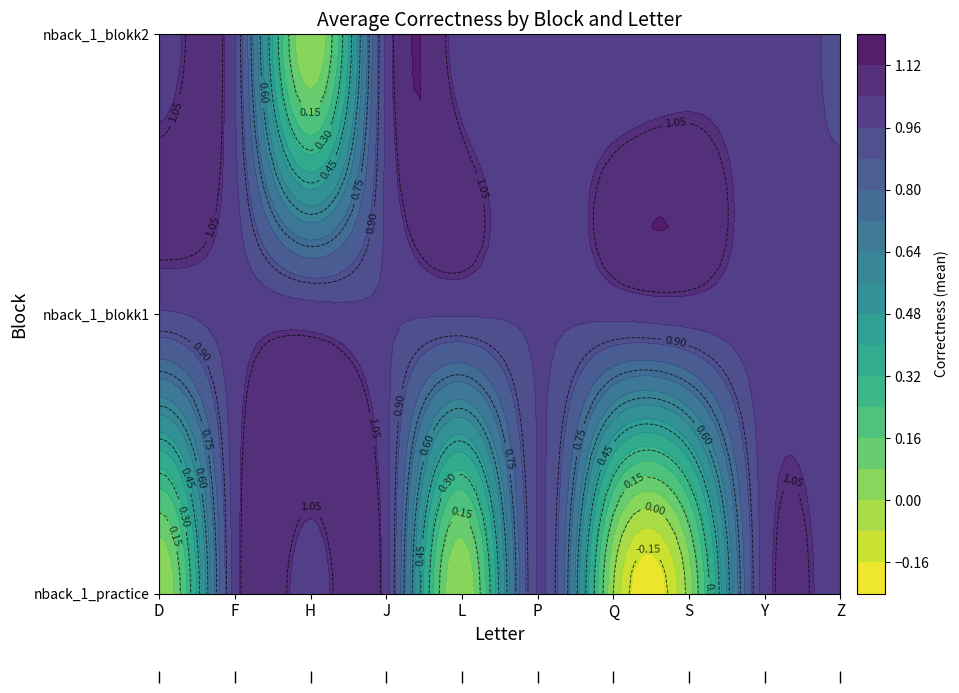

Where is nback_1_blokk1 nearest to the value 1?

D